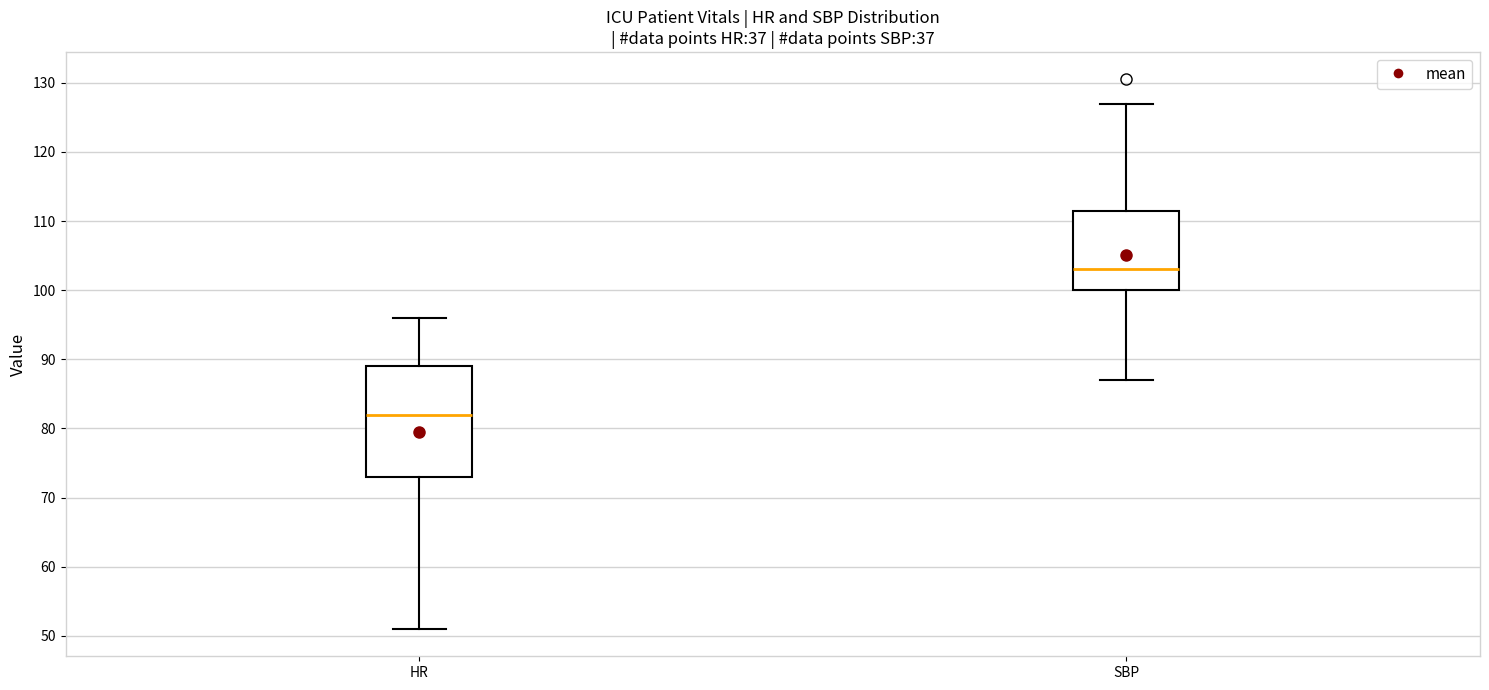

Which box is the tallest, from its lower edge to its upper edge?

HR